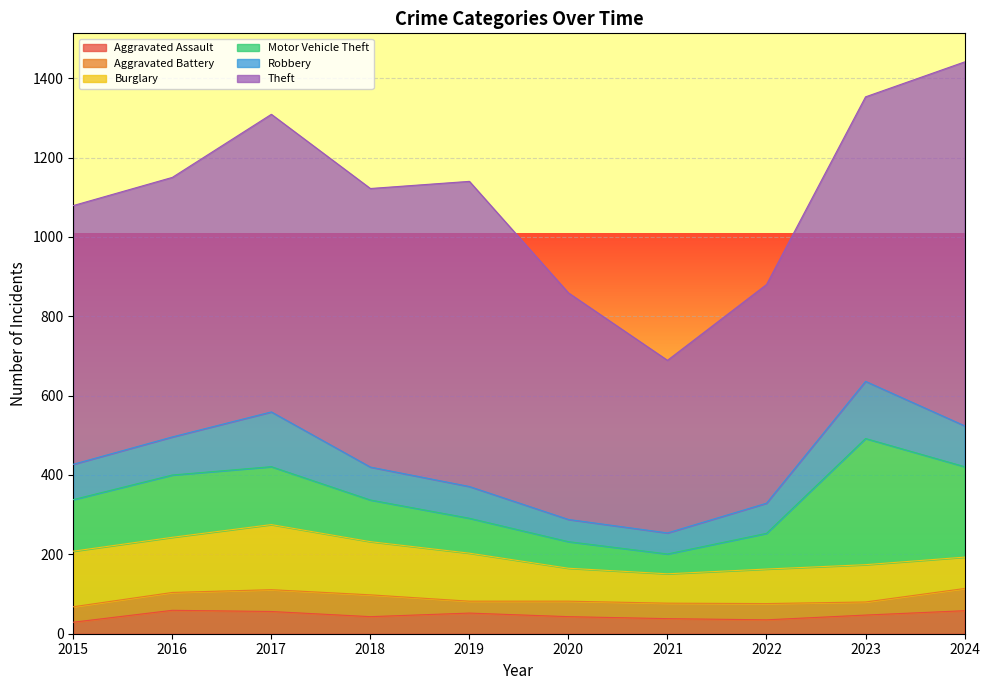

The Robbery series shows 76 at 2022. True or false?

True